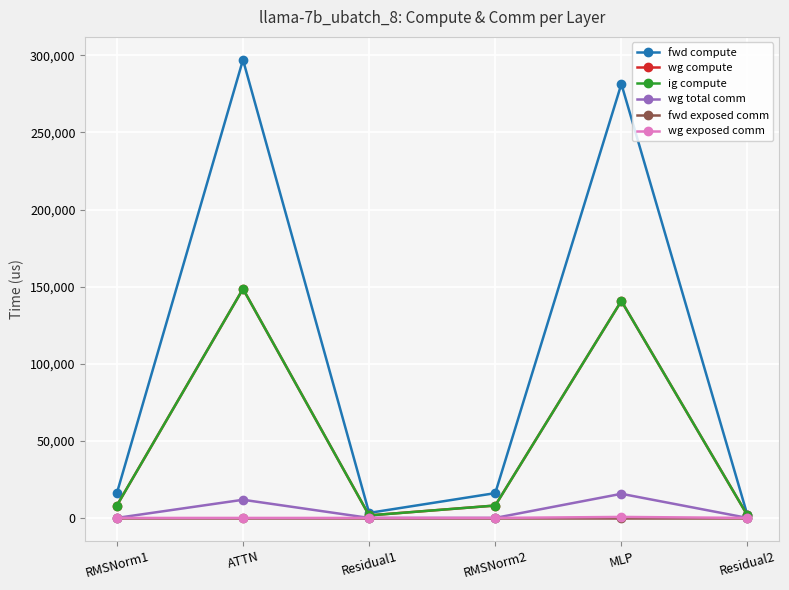

The value of fwd compute at ATTN is 467797.1. True or false?

False